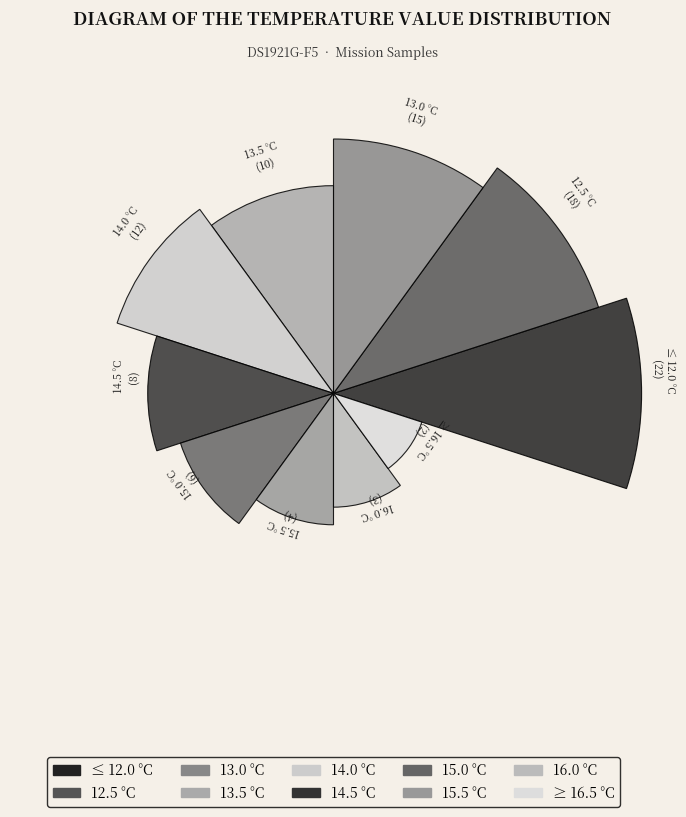

Does the chart contain any negative values?

No